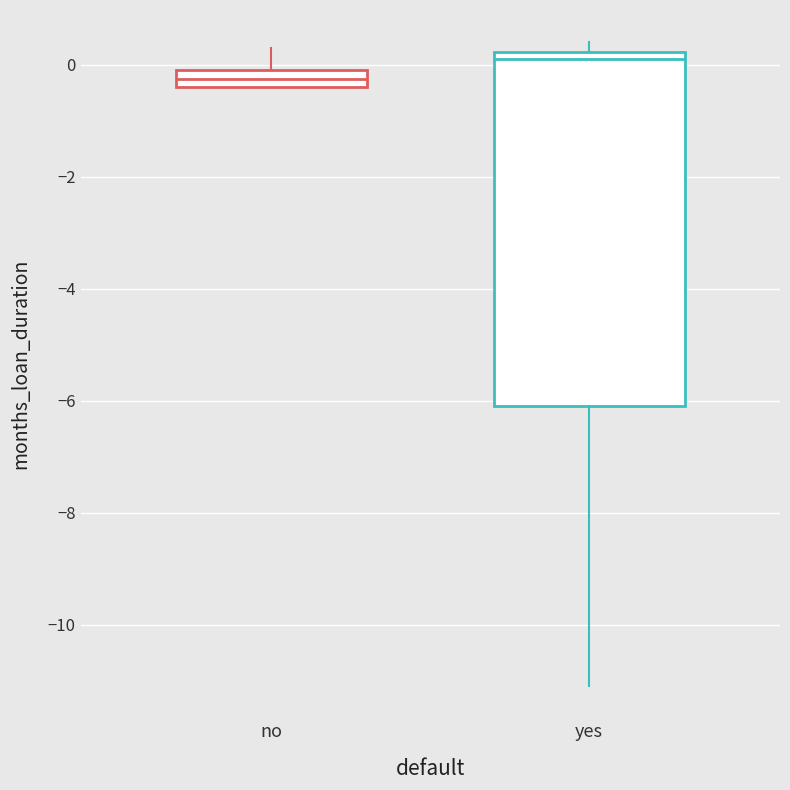

Which box has the lowest median line?

no